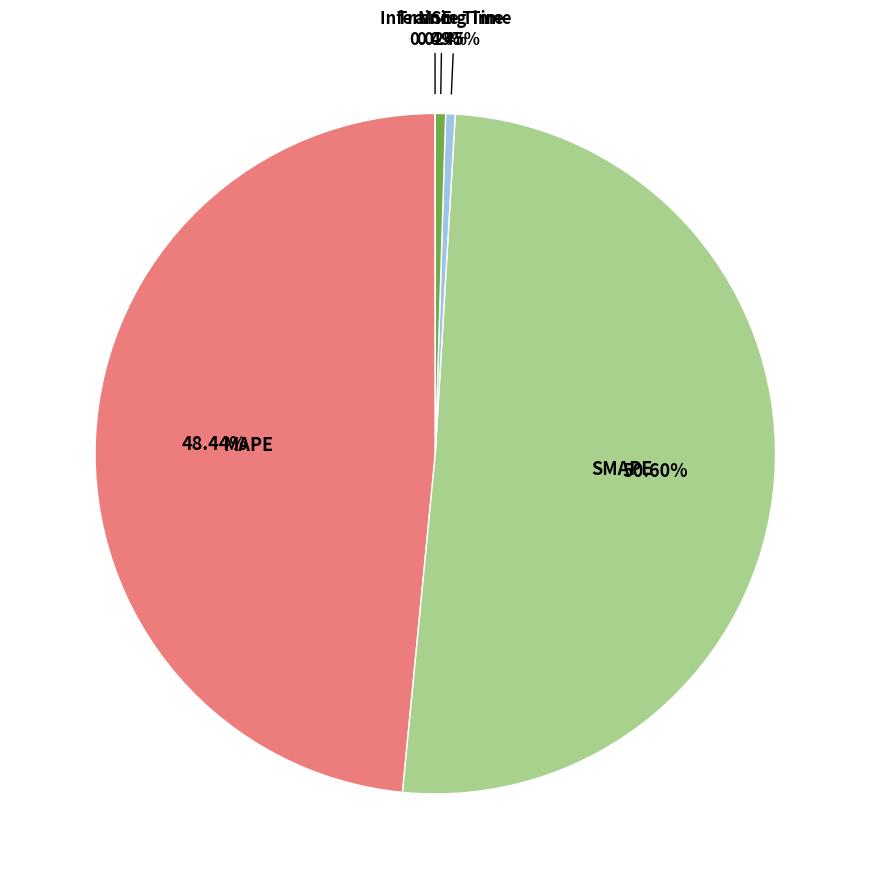

Is the sum of Training Time and SMAPE greater than half?

Yes